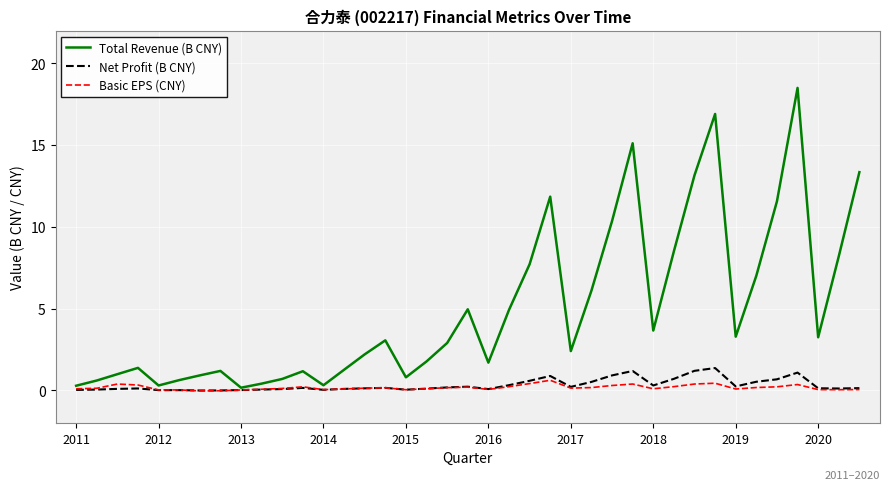

Which series has the largest total across all categories?

Total Revenue (B CNY)